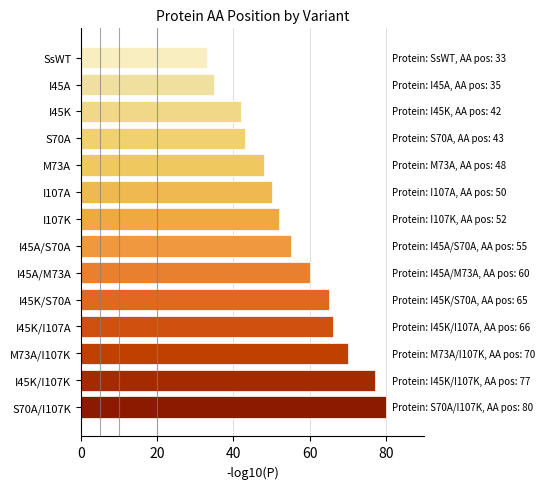

What is the greatest value displayed?

80